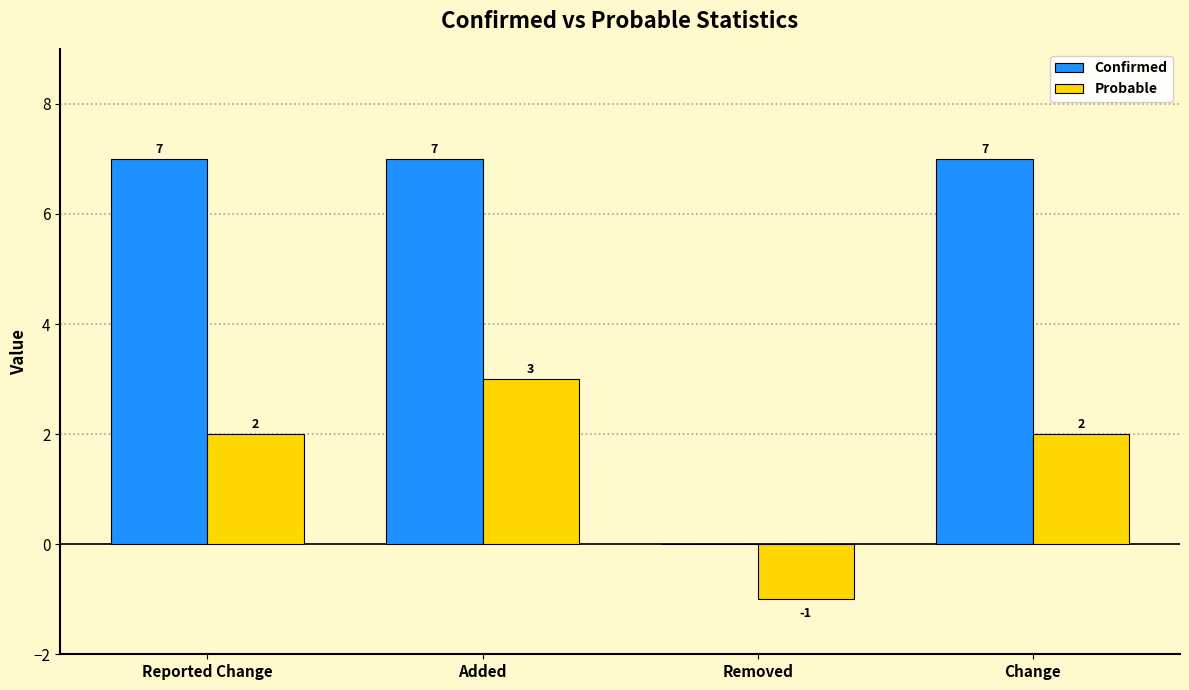

Which series has the largest total across all categories?

Confirmed